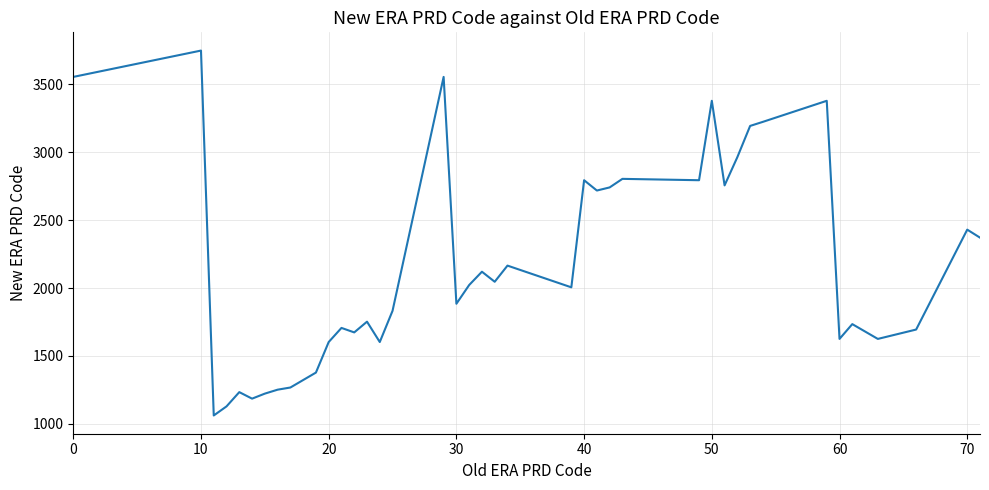

What is the difference between the maximum and minimum values?

2688